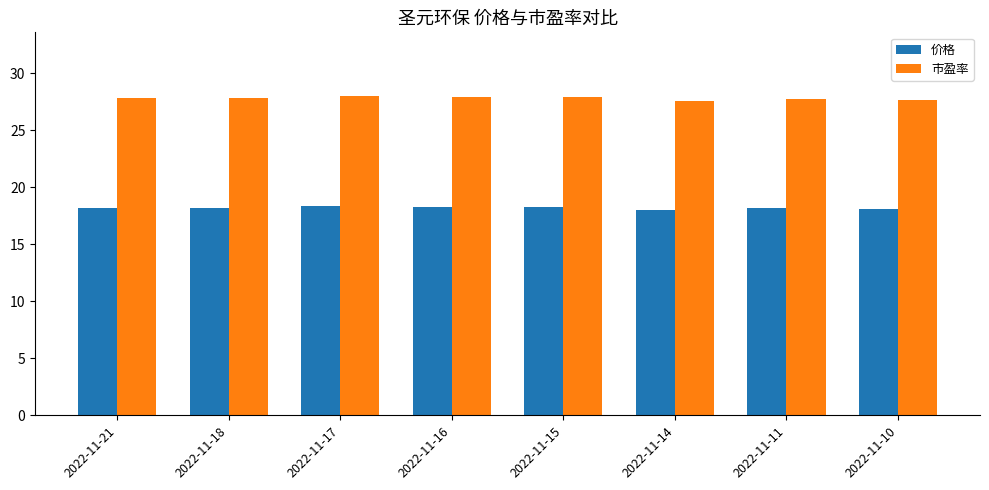

What is the greatest value displayed?

28.0